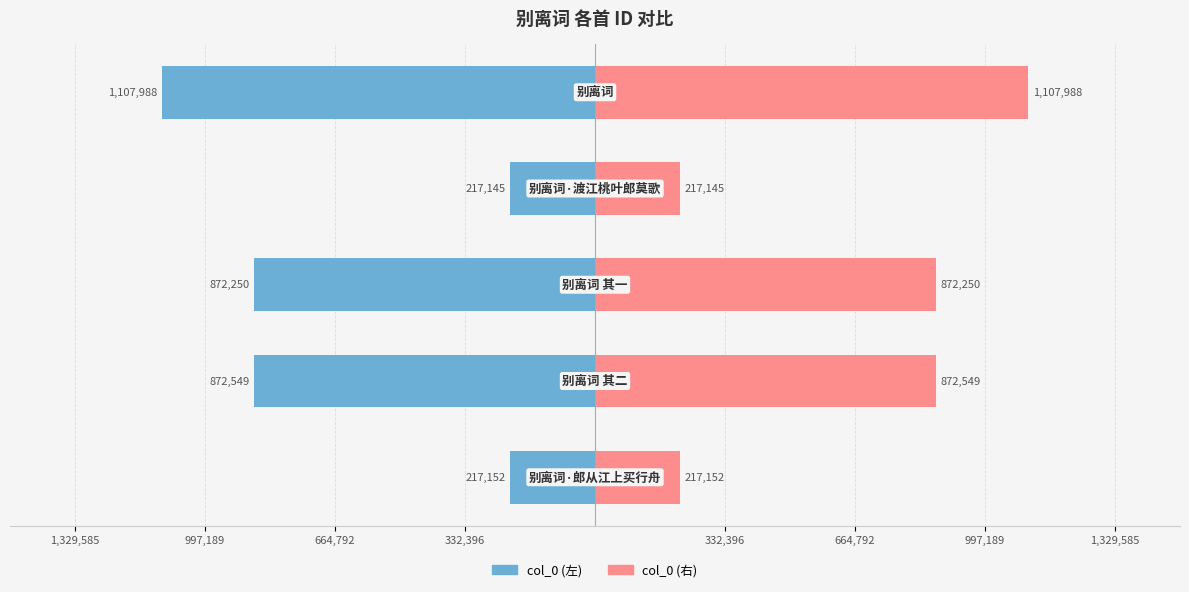

The value of col_0 (left) at 997,189 is -1377553. True or false?

False